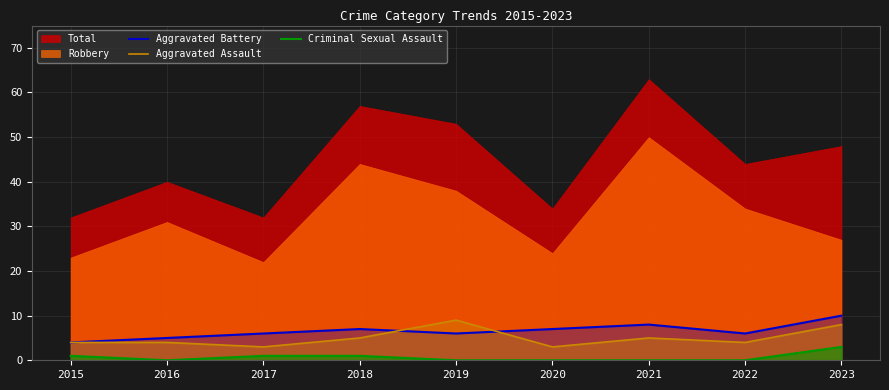

True or false: Criminal Sexual Assault has more than 2 interior local peaks.

False